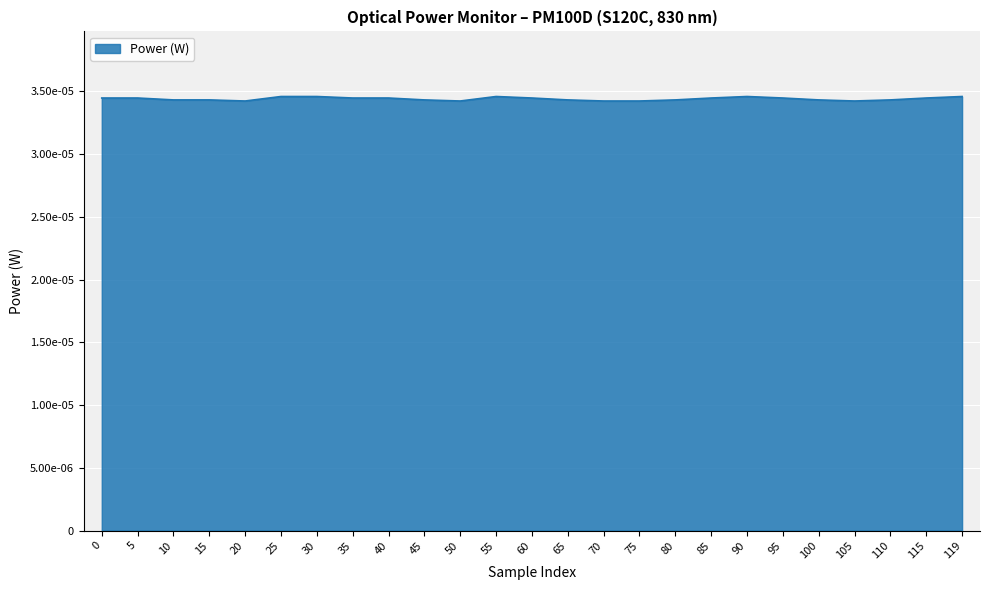

Which category has the lowest value across all series?

20